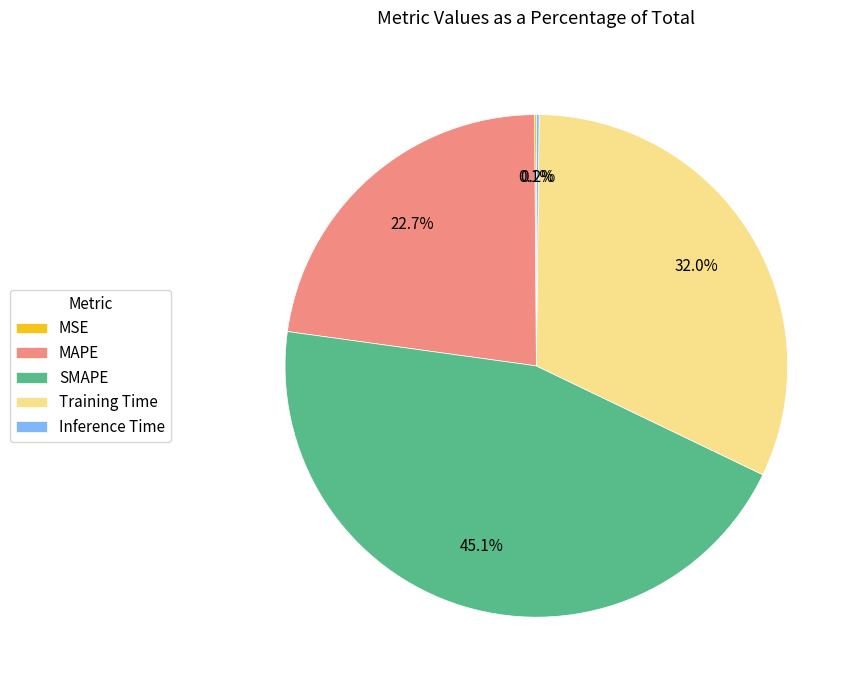

Which slice is the largest?

SMAPE